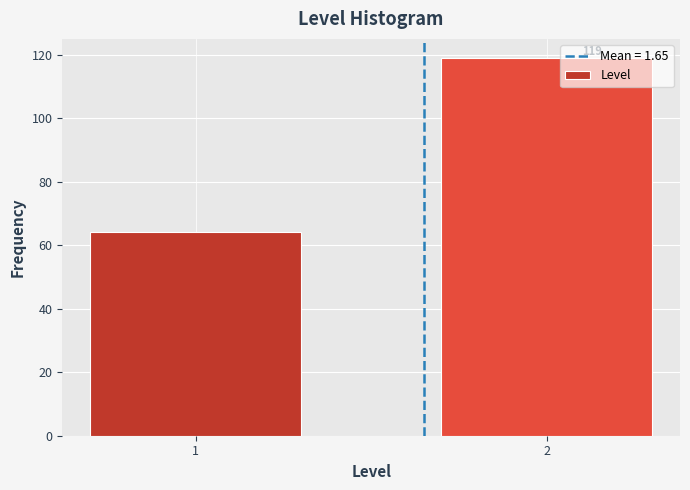

Reading left to right, what are all the values shown in this chart?

1=64	2=119